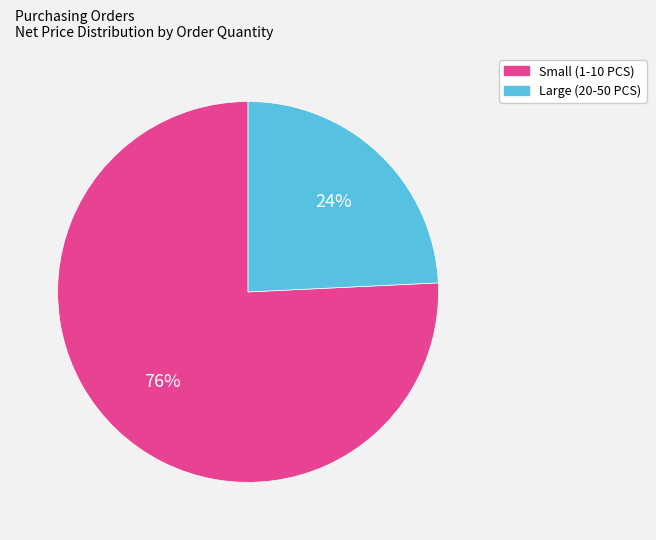

Does any single category account for the majority?

Yes